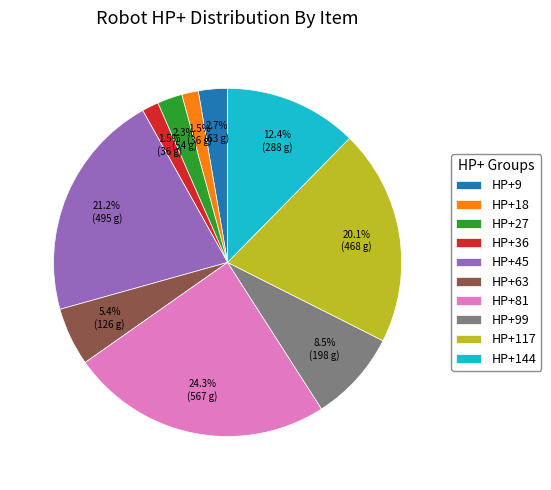

Is HP+99 the majority of the pie?

No